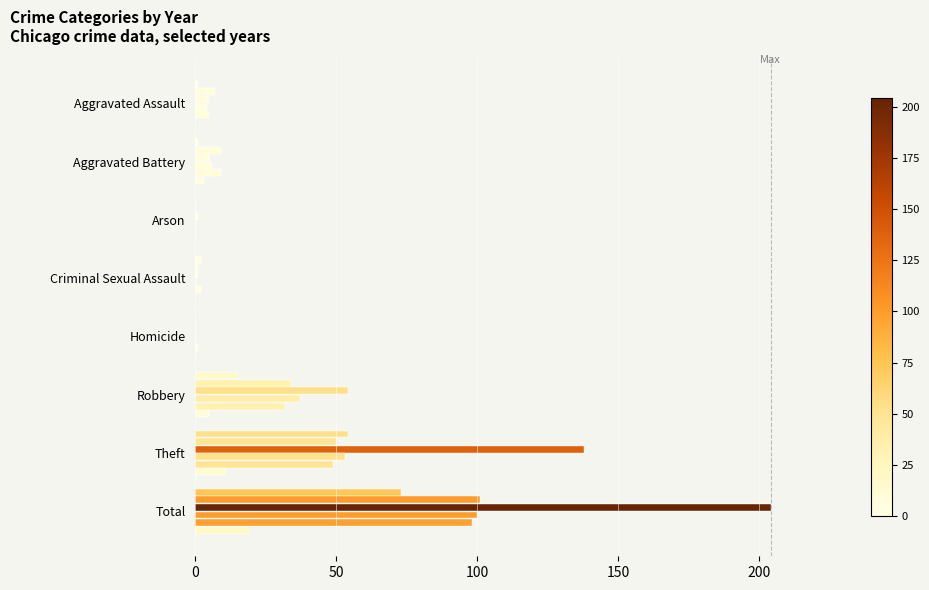

How many data points does each series have?

8